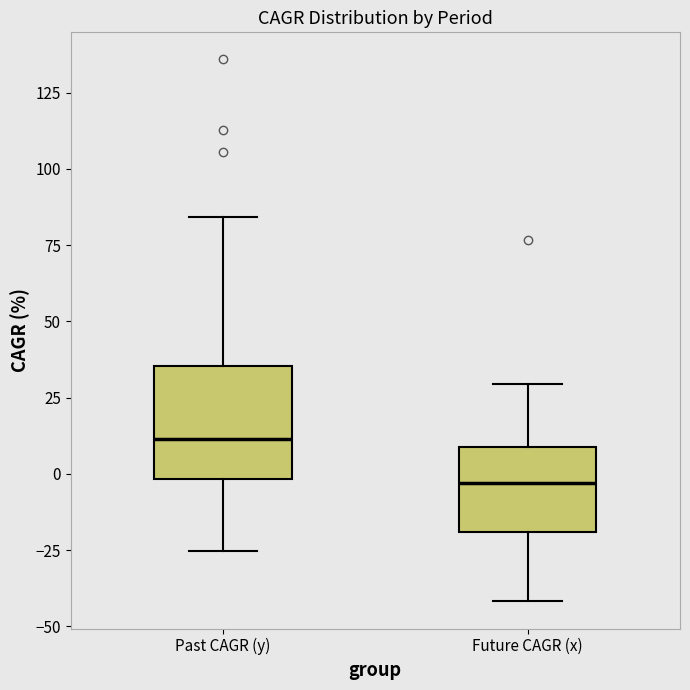

Reading left to right, read every box against the y-axis: the position of its median line, the range the box covers, and the ends of its whiskers. The values are not printed on the chart, so give them approximately, as read against the axis.

Past CAGR (y): median 10, box 0 to 35, whiskers -25 to 85
Future CAGR (x): median -5, box -20 to 10, whiskers -40 to 30